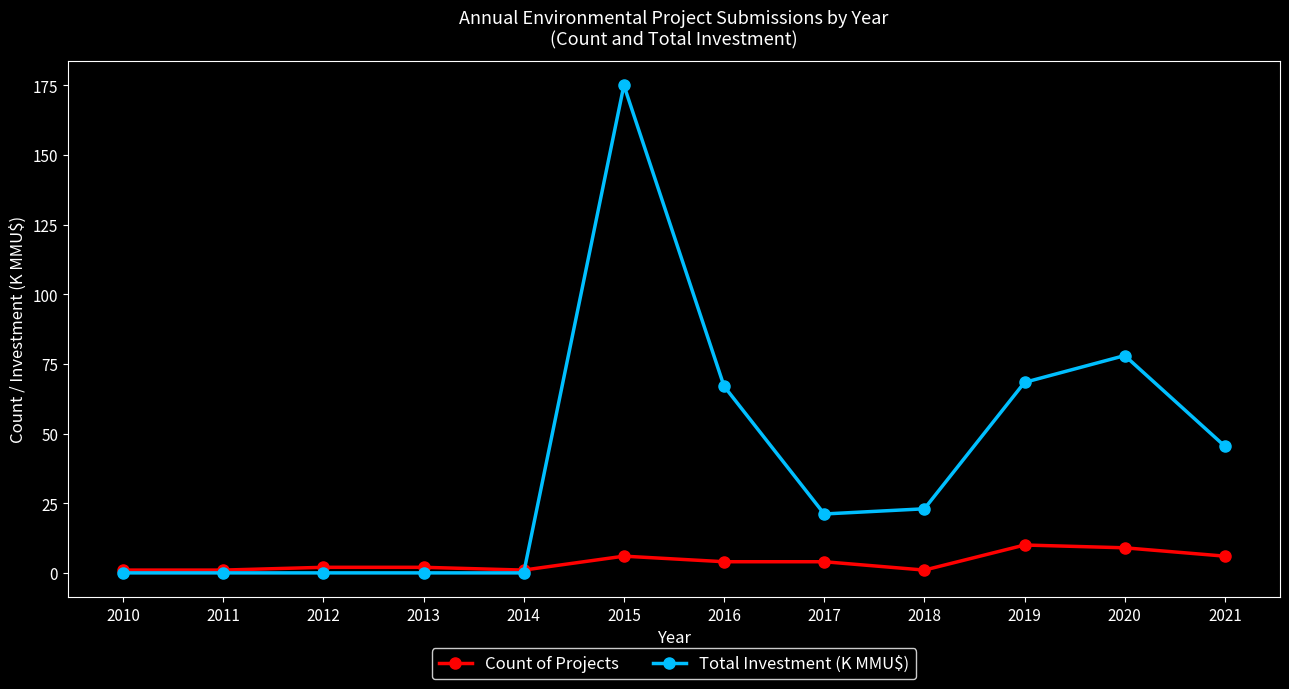

What is the value of the Count of Projects point at the 7th from the left?

4.0